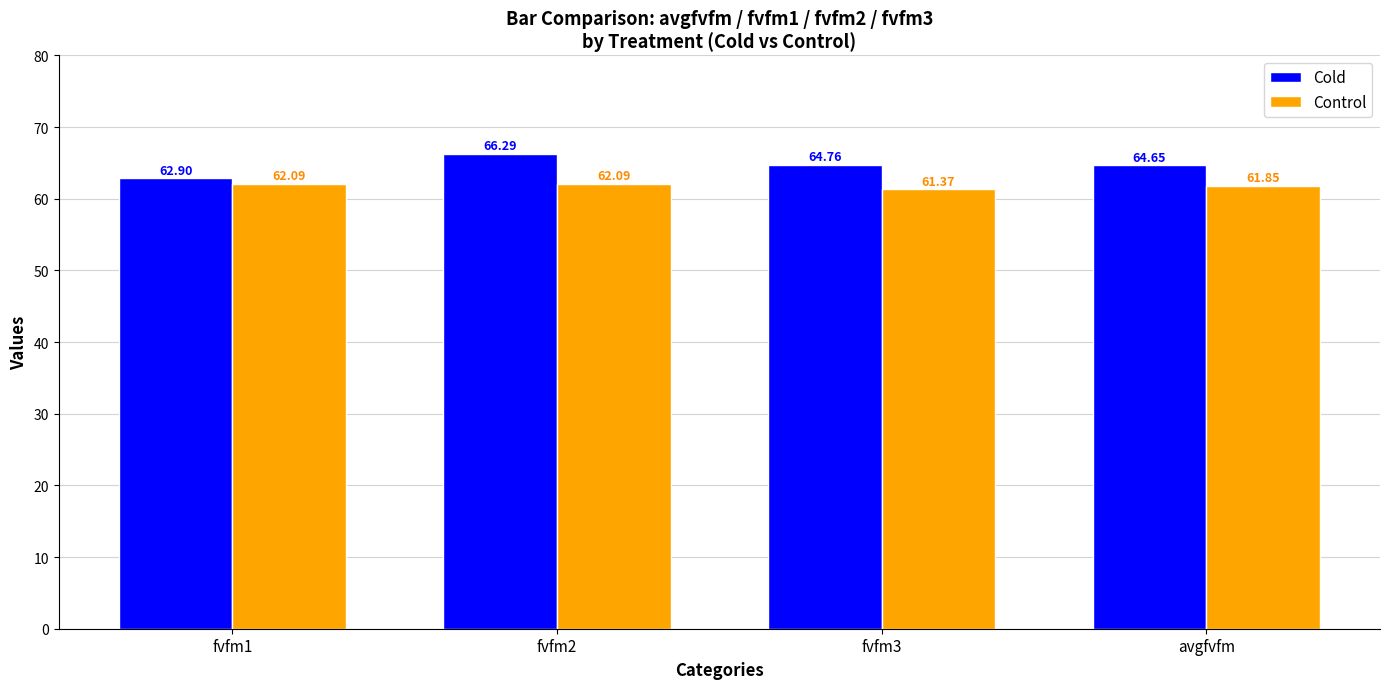

The Control series shows 62.1 at fvfm1. True or false?

True